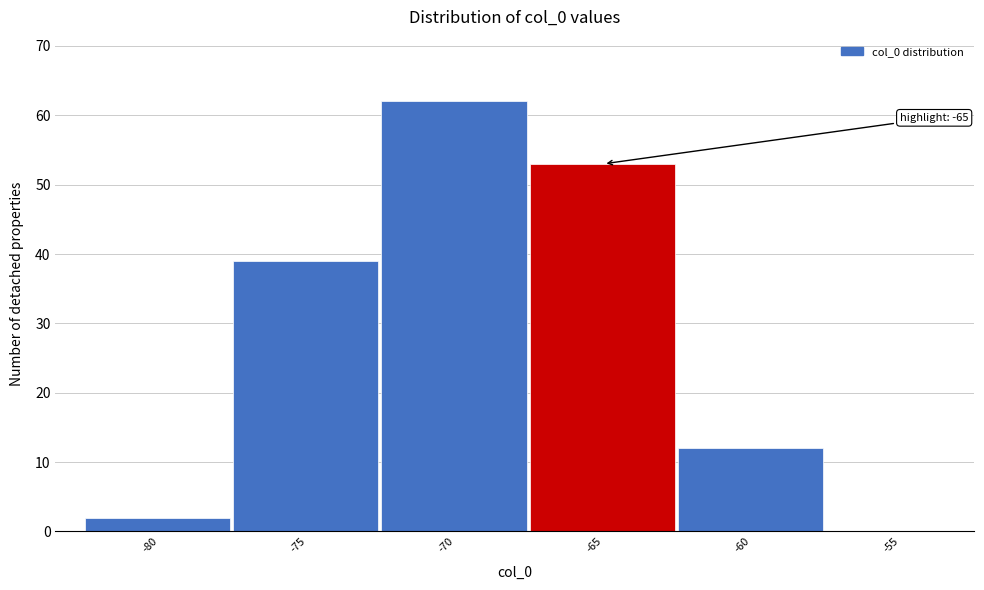

Reading left to right, what are all the values shown in this chart?

-80=2	-75=39	-70=62	-65=53	-60=12	-55=0